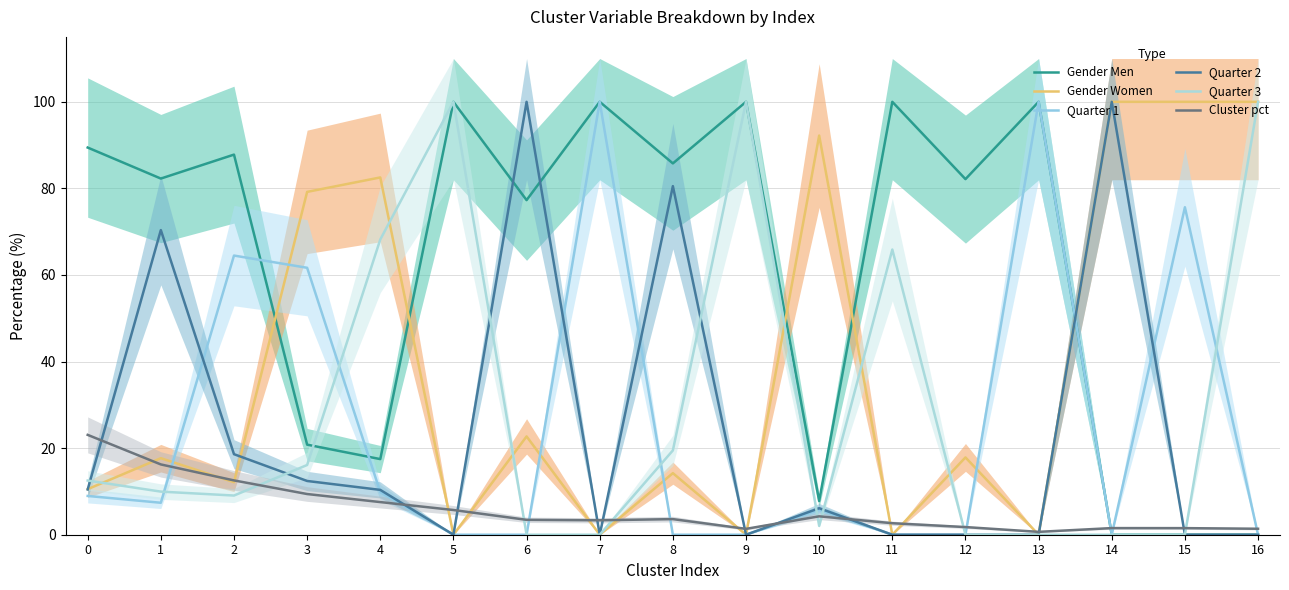

How many lines are shown in the chart?

6